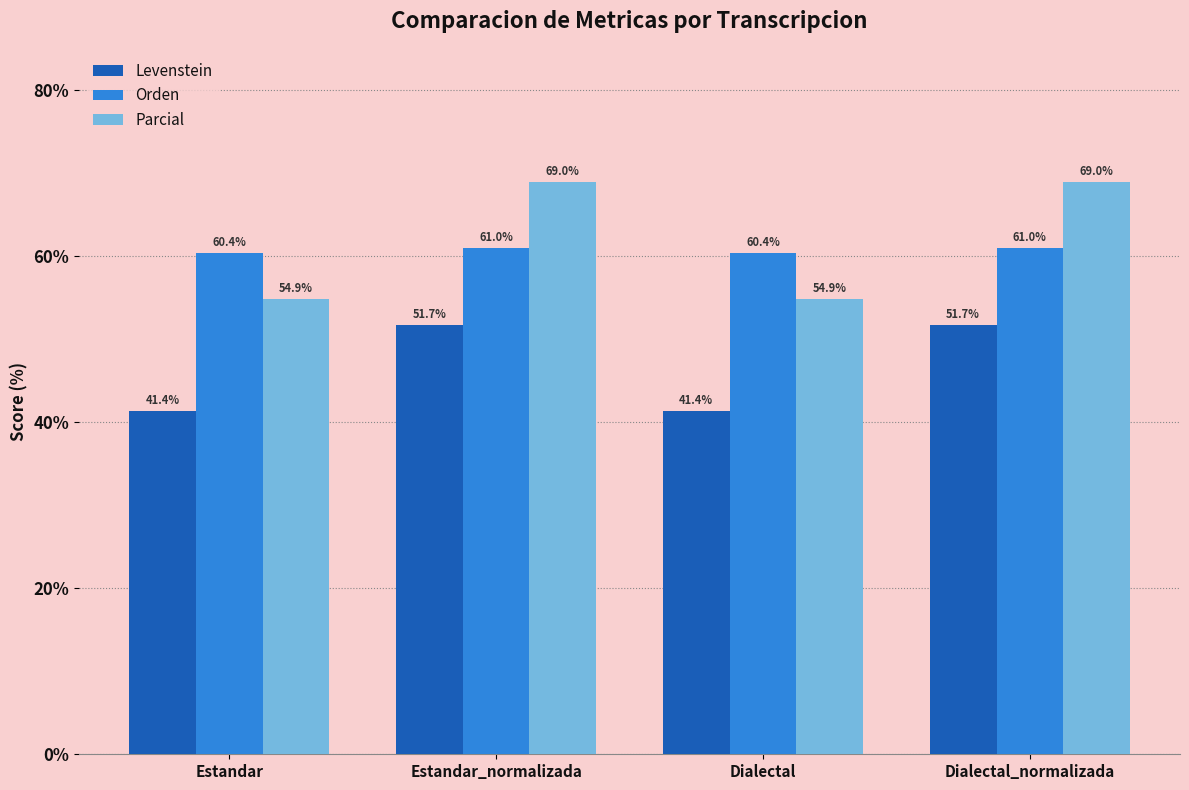

At how many categories does at least one series exceed 46?

4